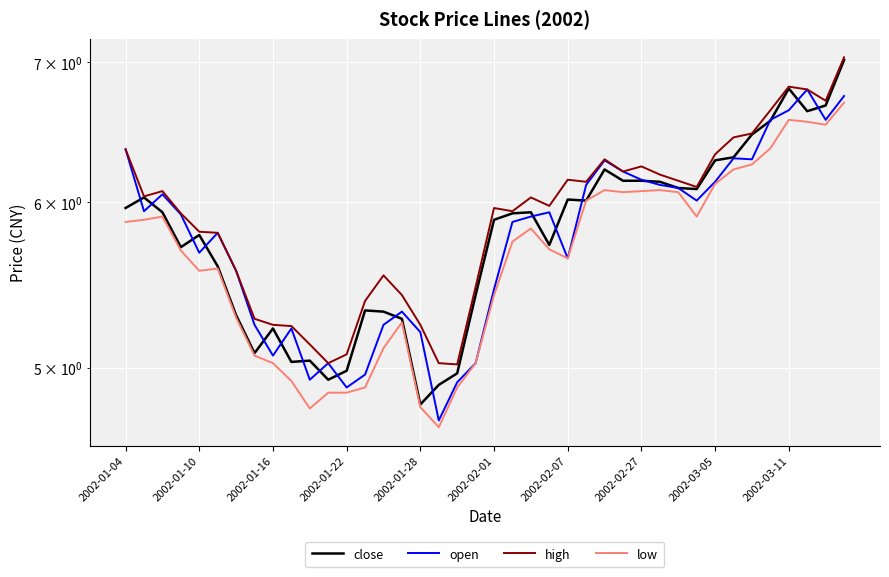

How many interior local valleys does the close series have?

9